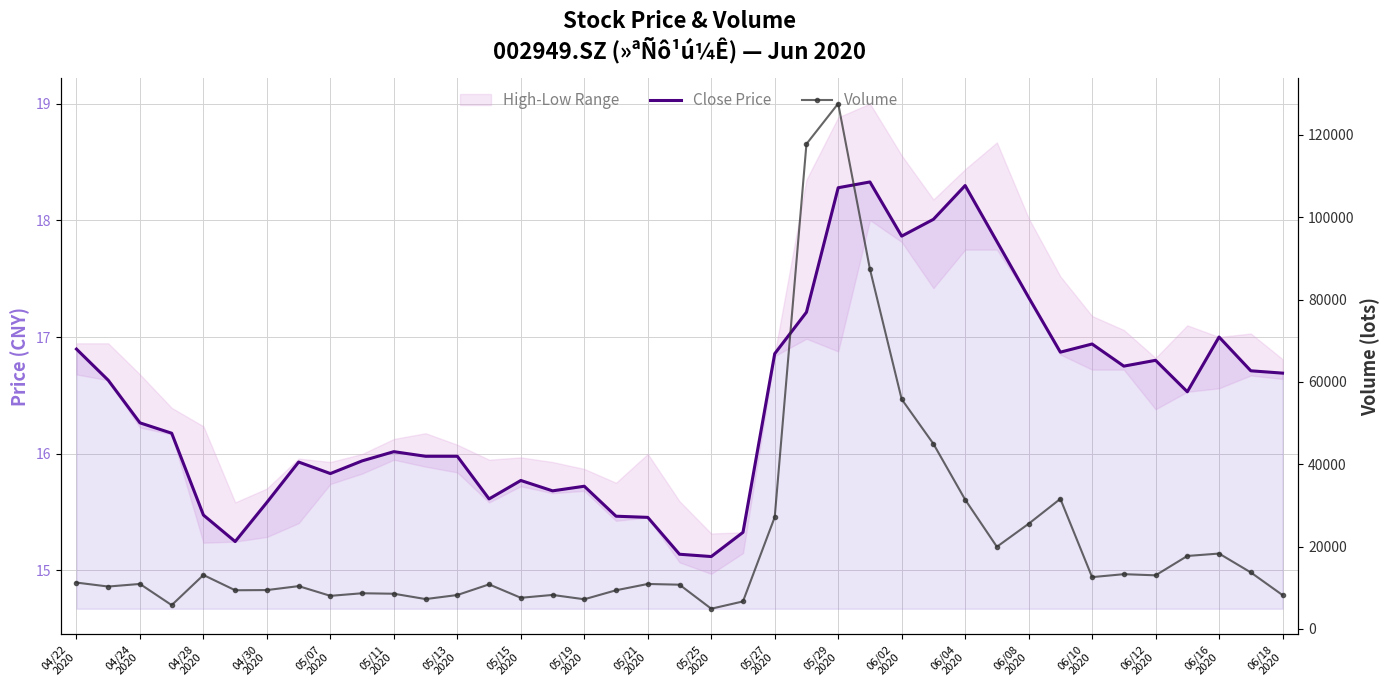

True or false: Close Price and Volume cross at least once.

False